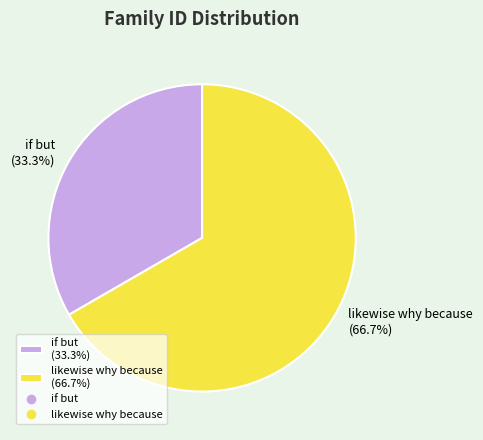

What percentage do likewise why because and if but together represent?

100.0%